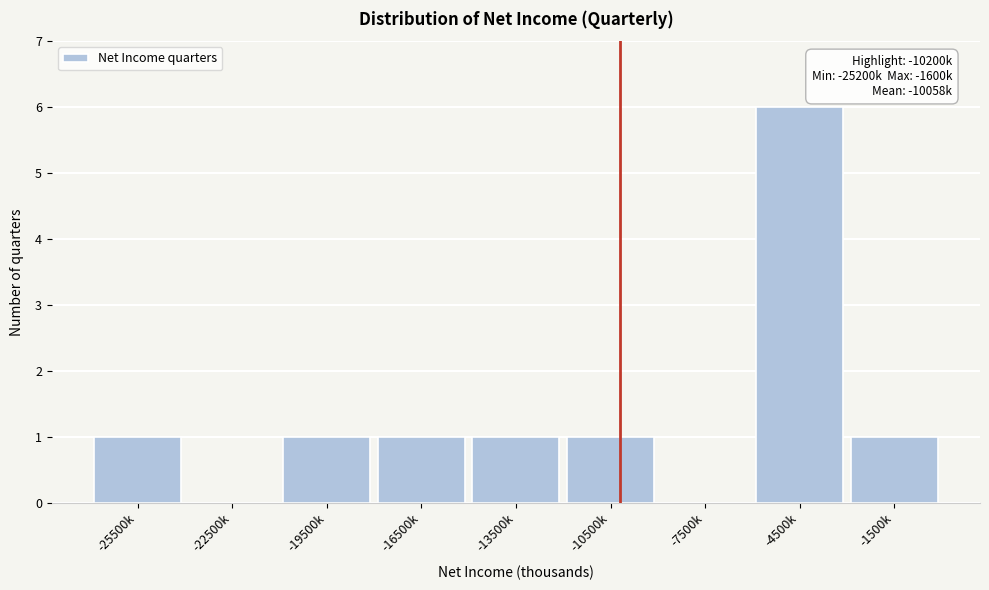

Reading left to right, what are all the values shown in this chart?

-25500k=1	-22500k=0	-19500k=1	-16500k=1	-13500k=1	-10500k=1	-7500k=0	-4500k=6	-1500k=1